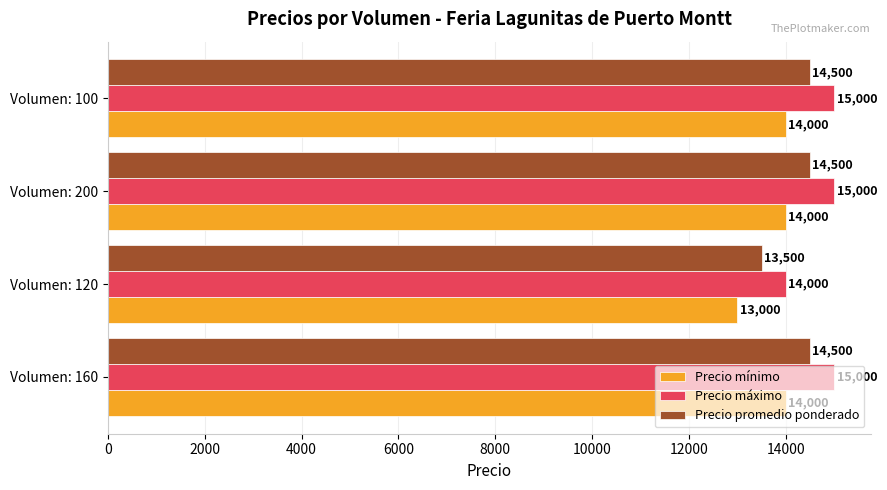

List the series in order of their overall mean, highest first.

Precio máximo, Precio promedio ponderado, Precio mínimo